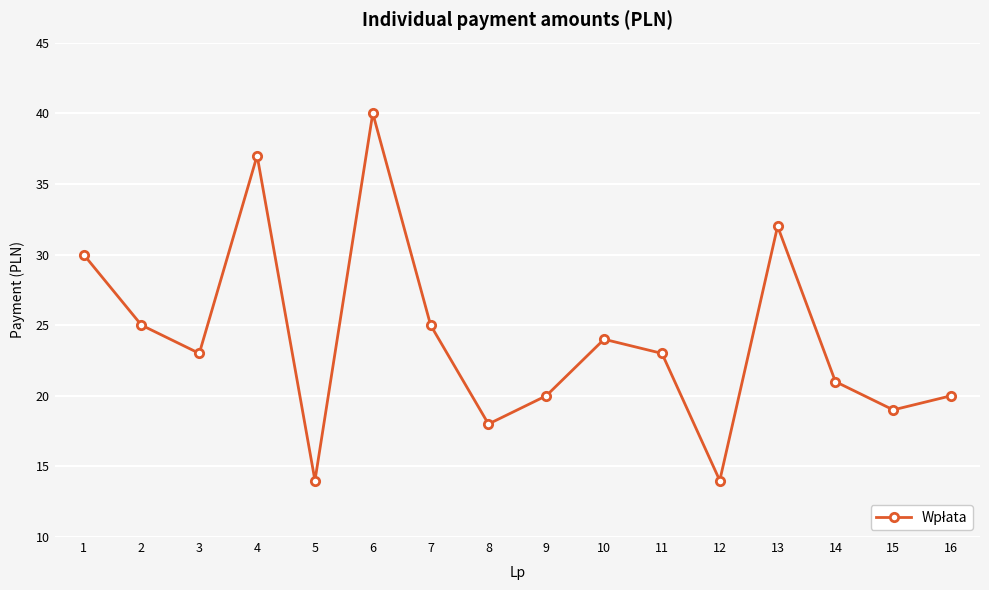

True or false: the data shows 40 at 6.

True